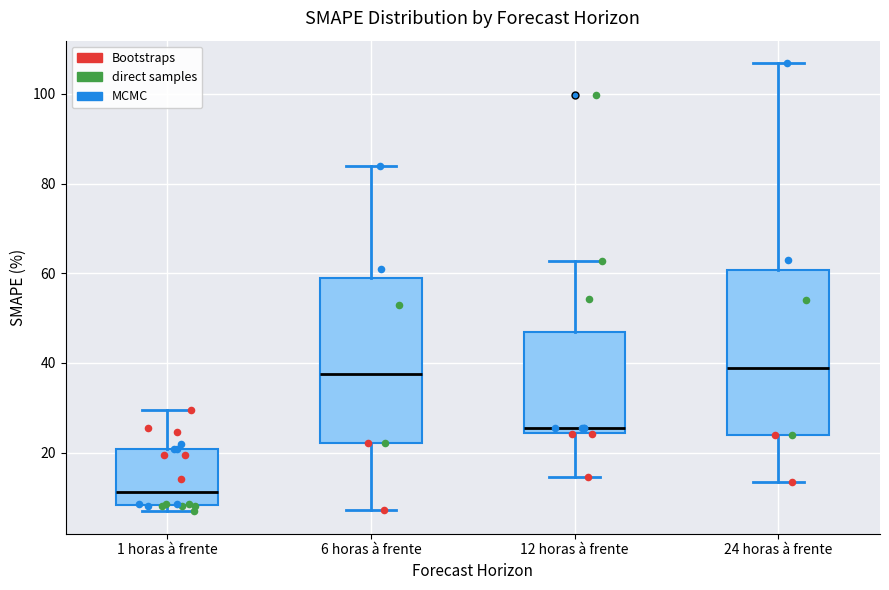

Which box's median line is the lowest?

1 horas à frente